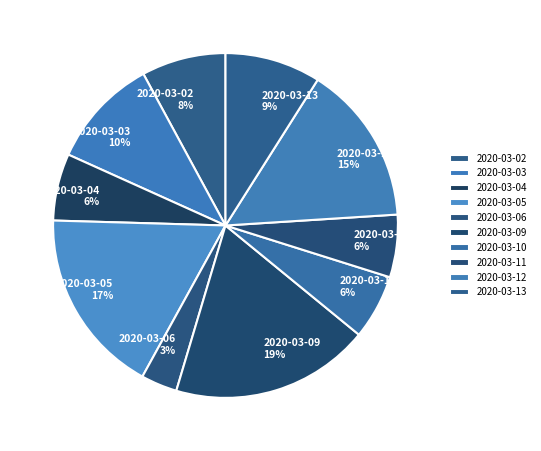

Approximately how many times larger is the value at 2020-03-02 compared to 2020-03-11?

1.3